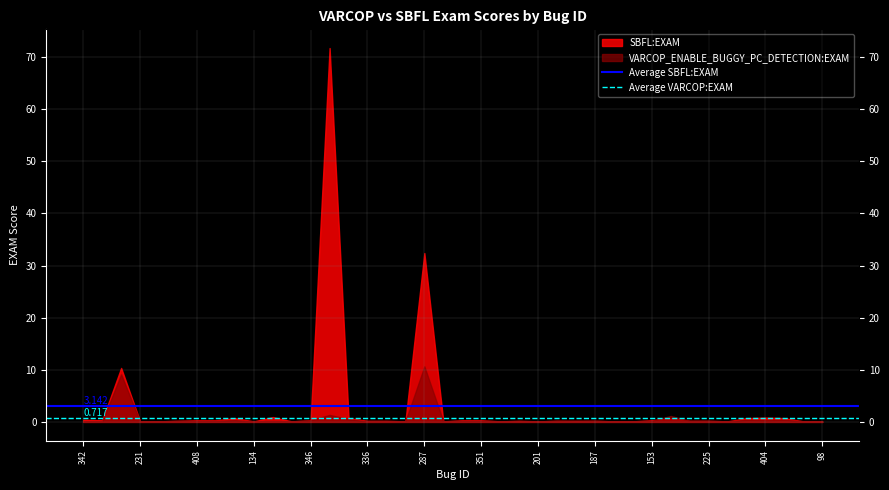

Does the chart have visible grid lines?

Yes